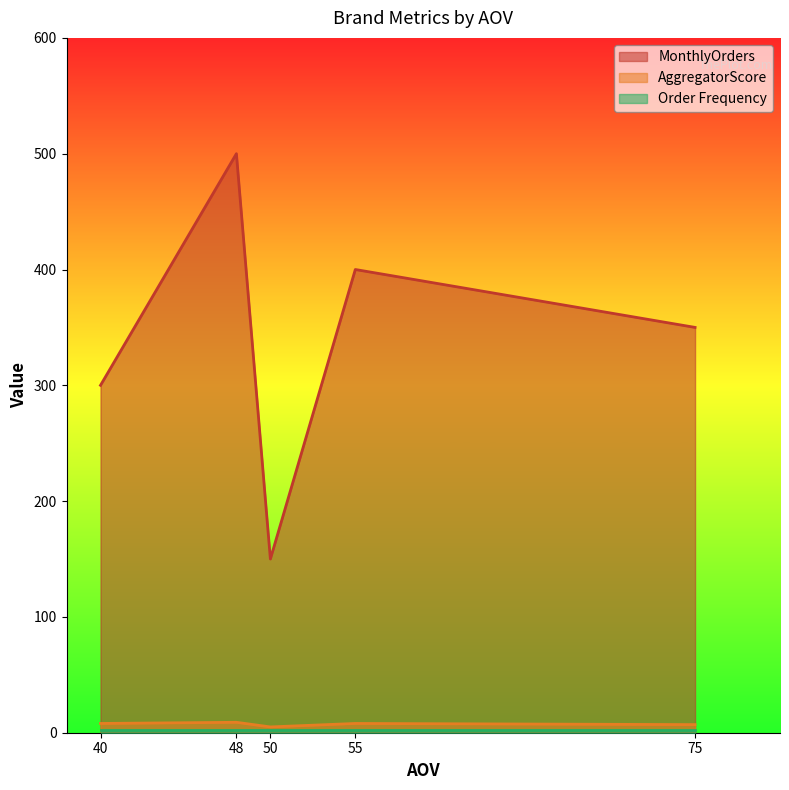

Between 48 and 55, which series saw the biggest shift?

MonthlyOrders